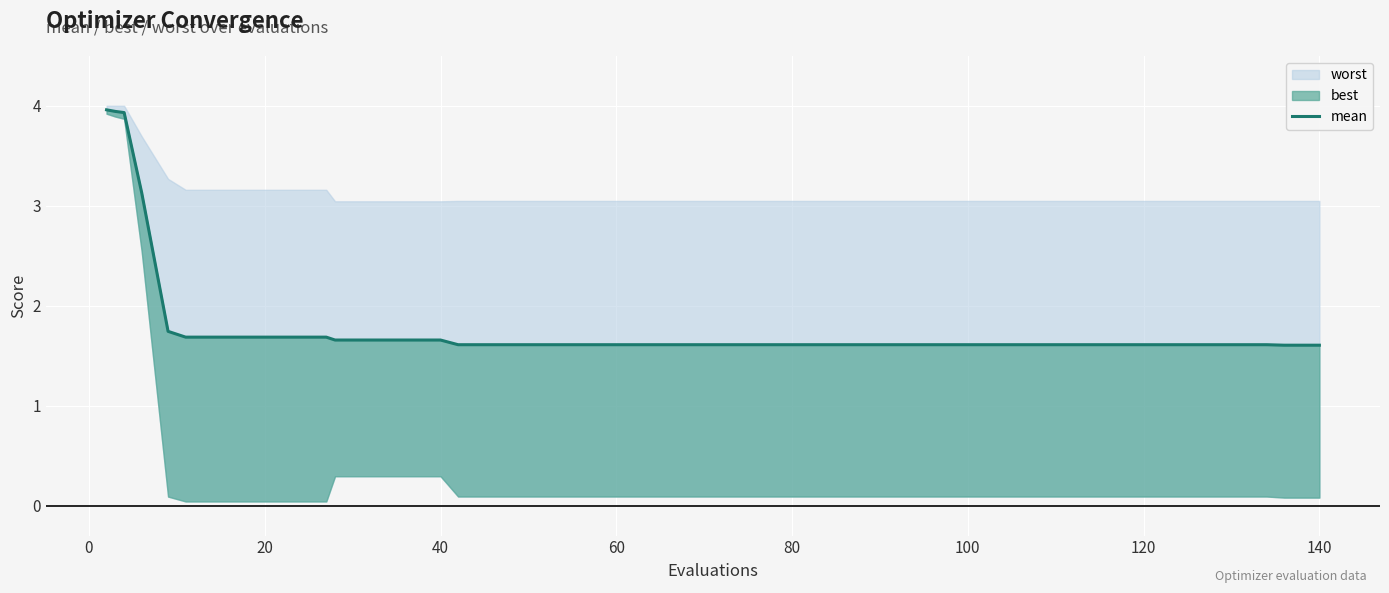

What is the sum of all values?

73.6